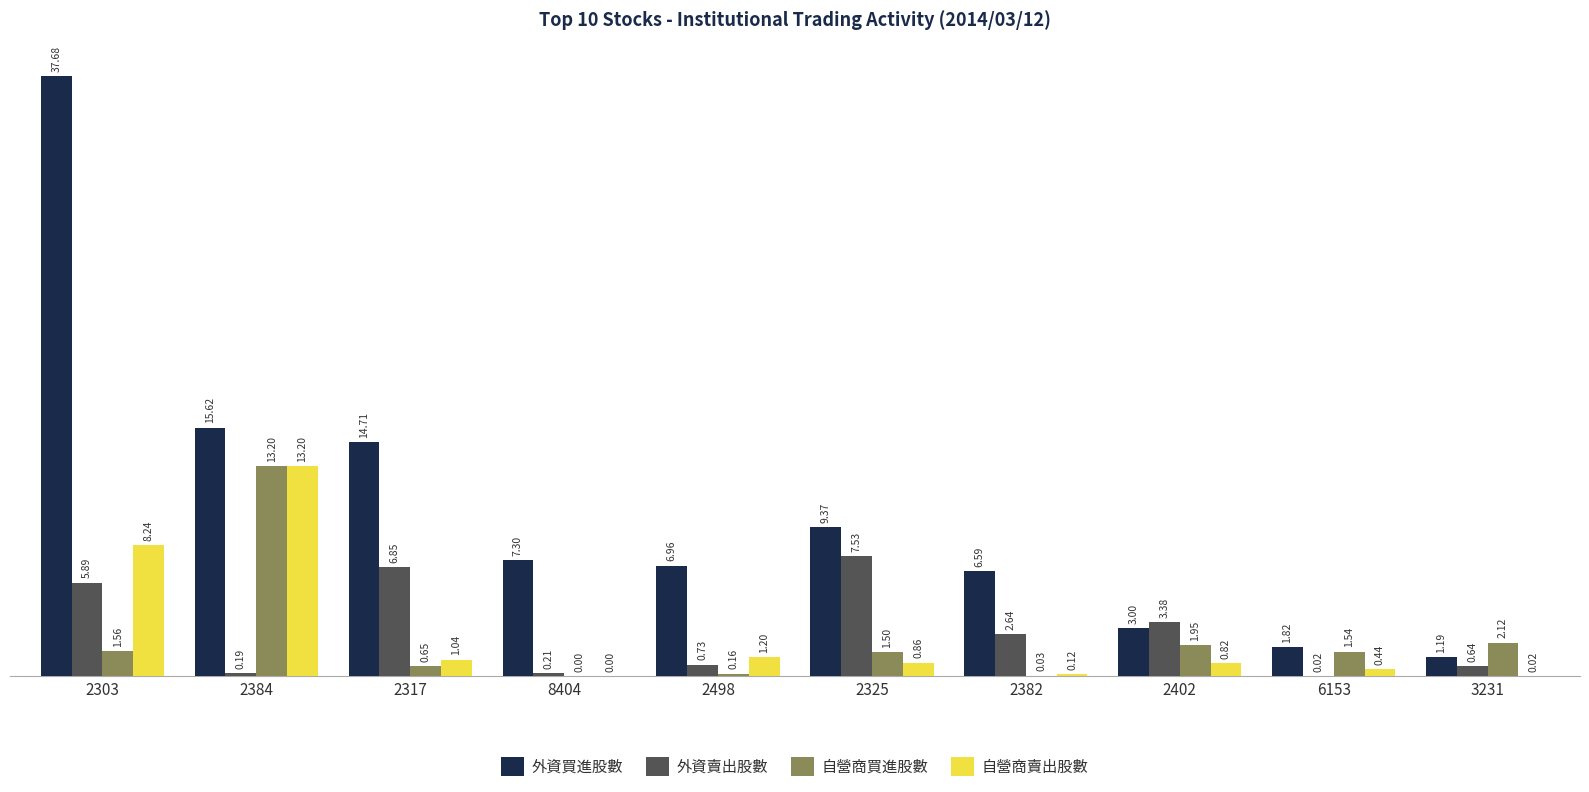

True or false: 外資買進股數 has a value of 3.0 at 2402.

True